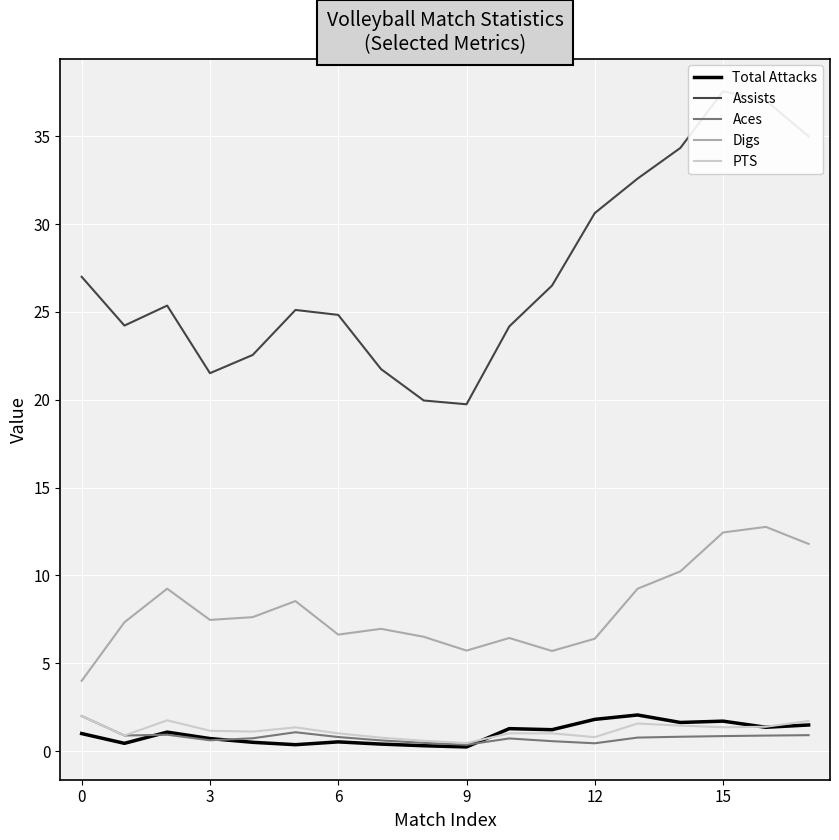

What is the difference between the maximum and second lowest values in the Aces series?

1.6